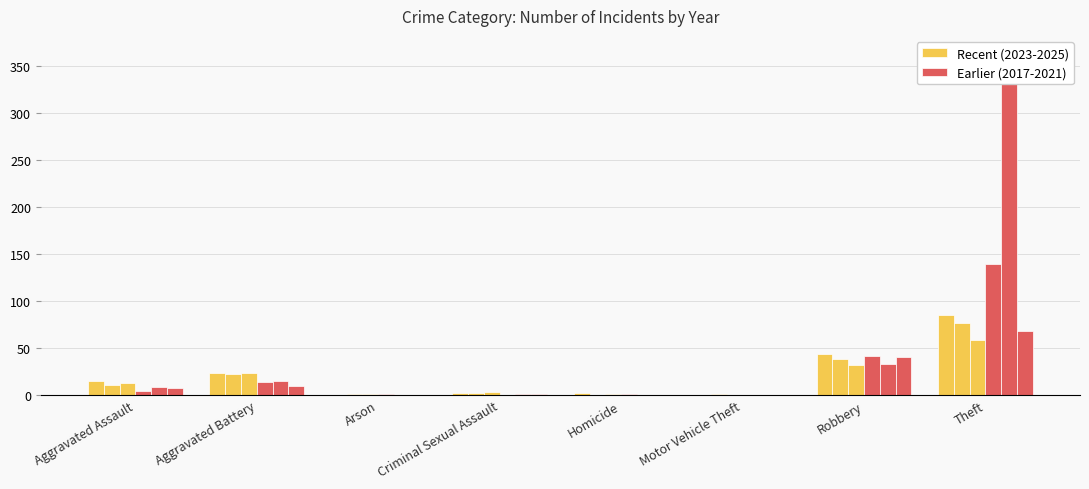

What is the label of the 6th bar from the right?

Arson